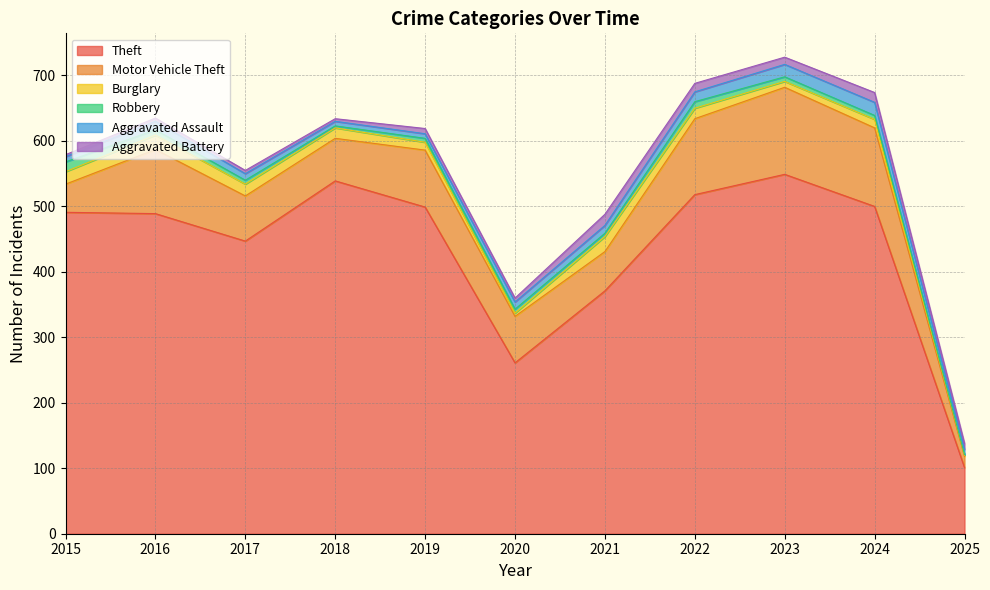

At which label does Burglary first exceed 16?

2015